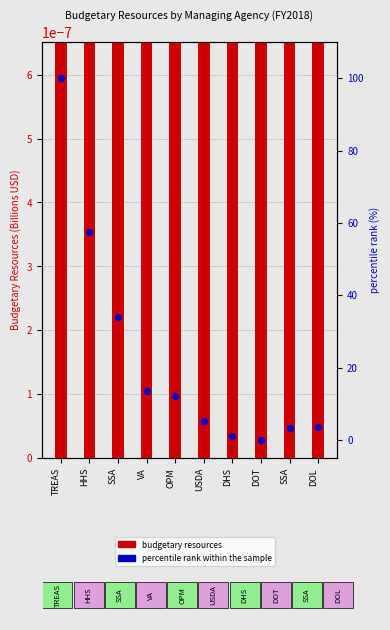

At which category is the sum across all series the highest?

TREAS